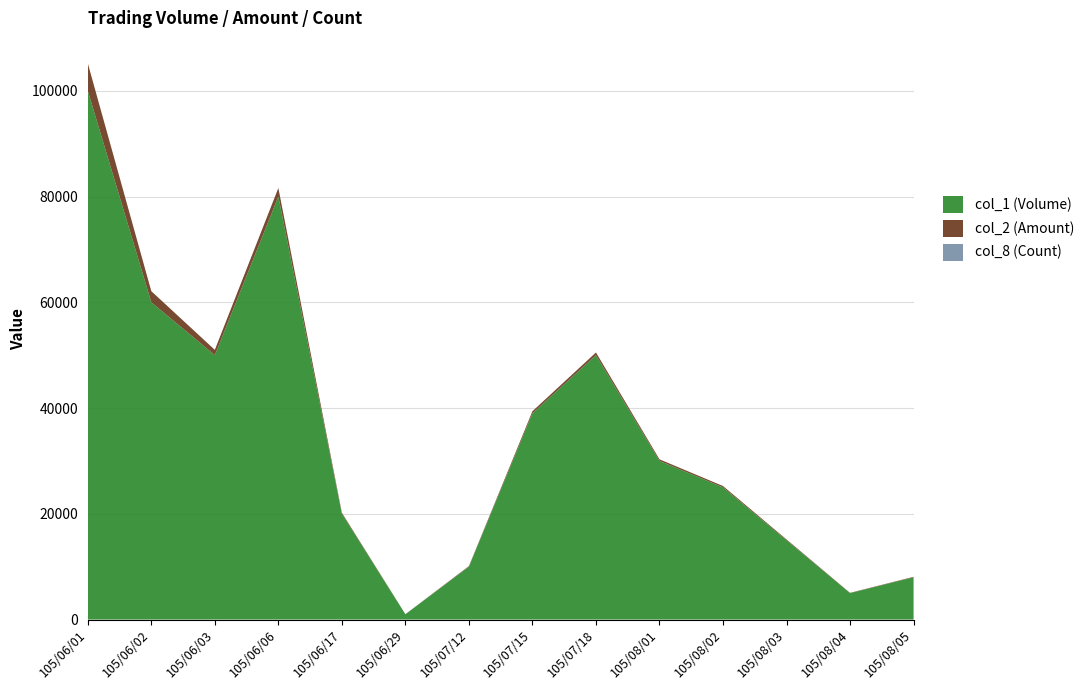

Reading right to left, transcribe all the data shown in this chart.

col_1 (Volume): 8000	5000	15000	25000	30000	50000	39000	10000	1000	20000	80000	50000	60000	100000
col_2 (Amount): 80	50	150	250	300	500	390	100	10	200	1600	1000	2100	5200
col_8 (Count): 1	1	1	1	2	1	2	10	1	1	1	1	2	2